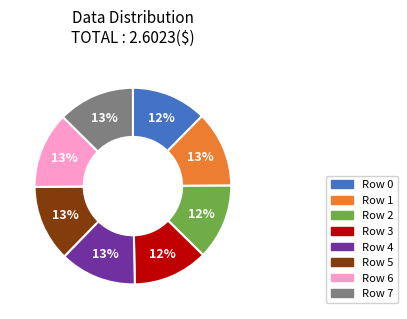

Does any single category account for the majority?

No